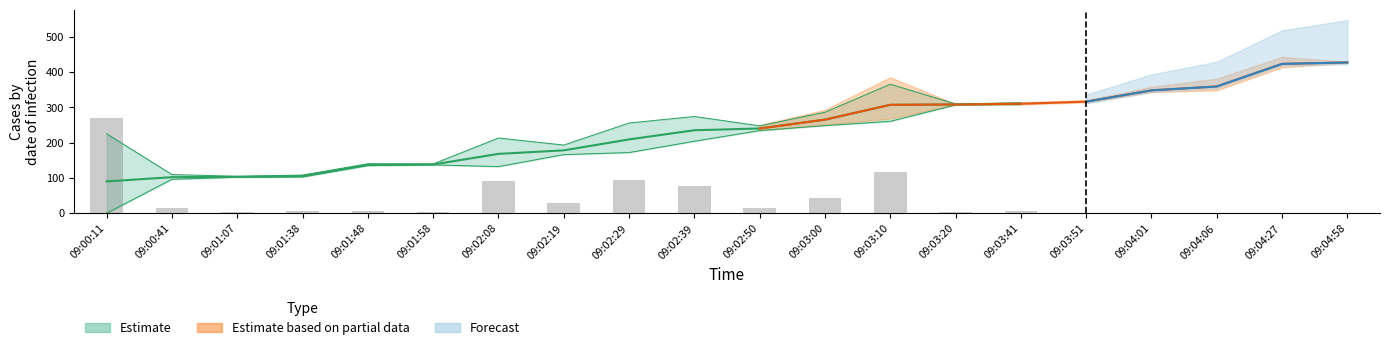

What is the label of the 6th bar from the right?

09:03:41